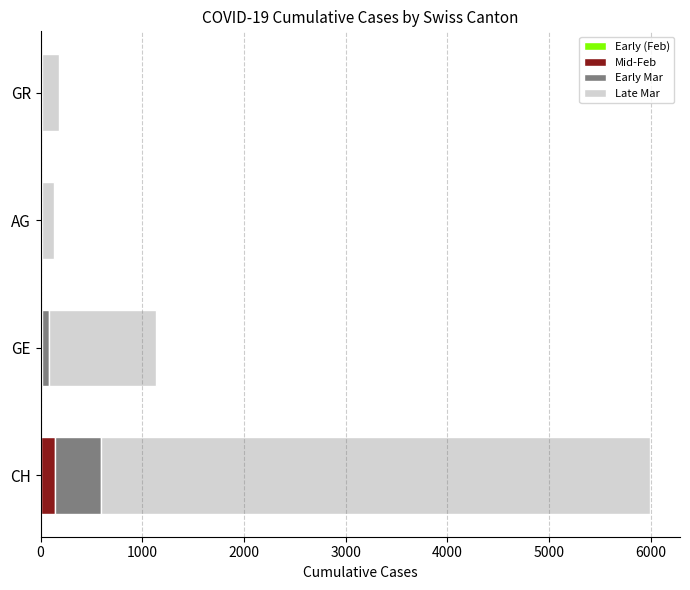

How many categories are shown in the chart?

4